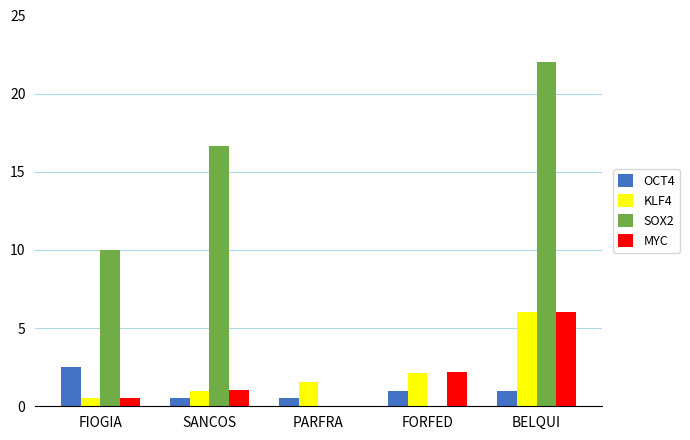

Which series has the largest total across all categories?

SOX2